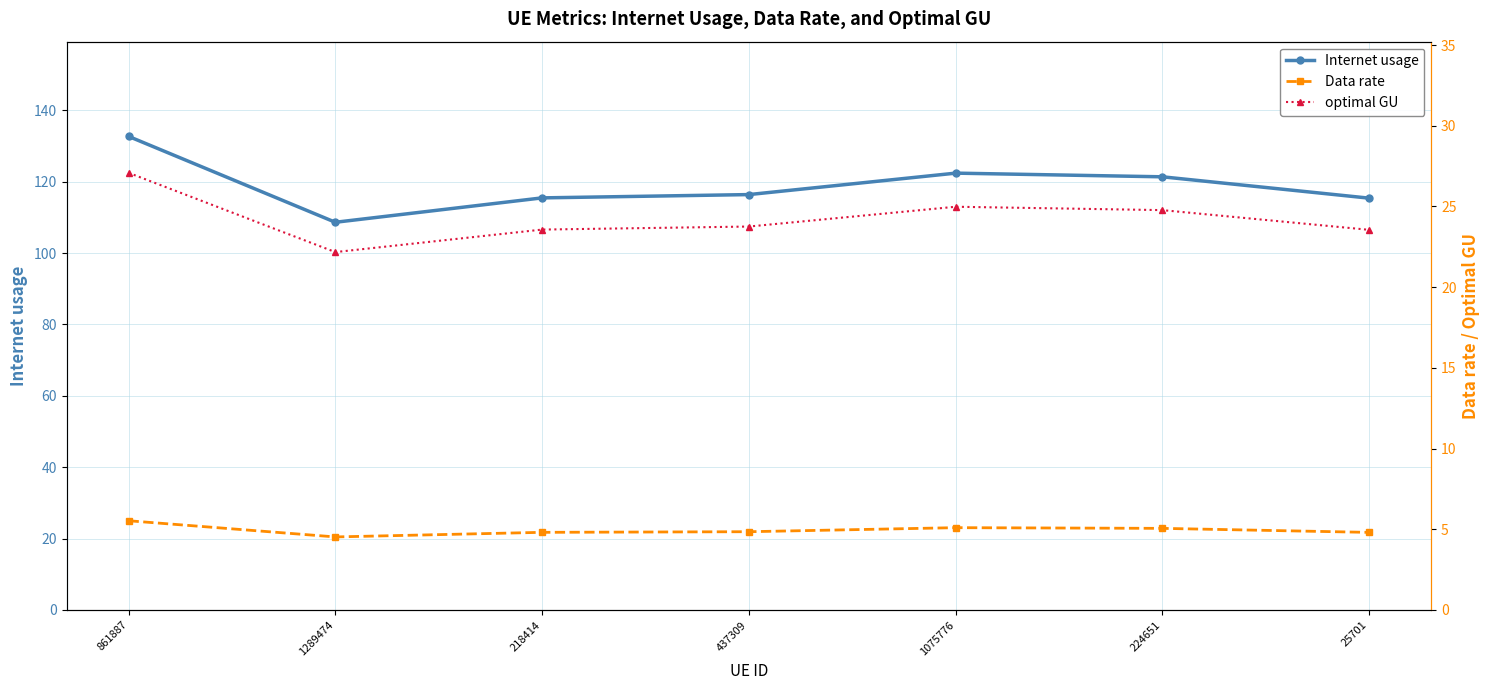

In optimal GU, how many points are higher than both neighbors (excluding endpoints)?

1